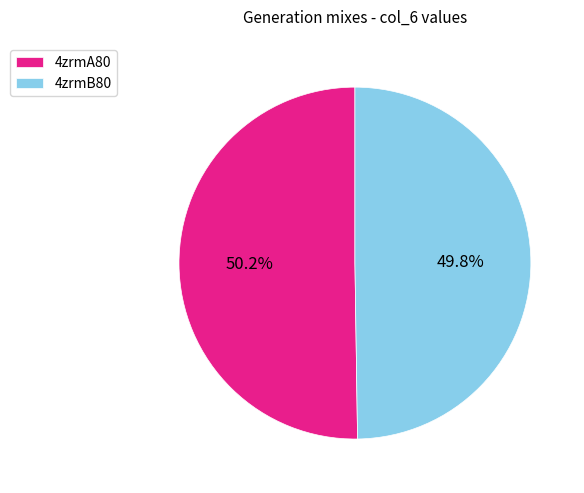

What percentage is NOT represented by 4zrmA80?

49.8%